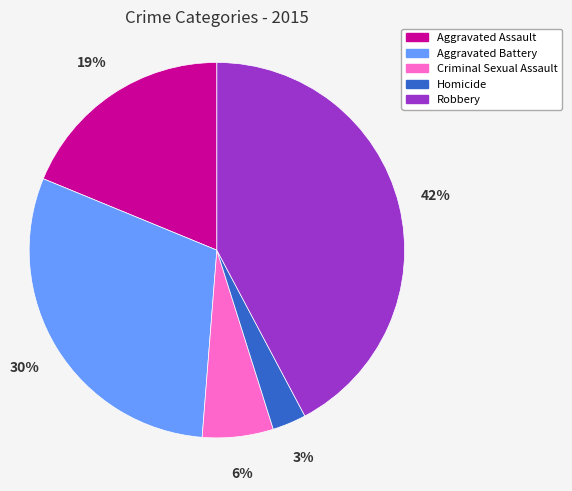

To the nearest percent, what percentage of the pie is Aggravated Assault?

19%